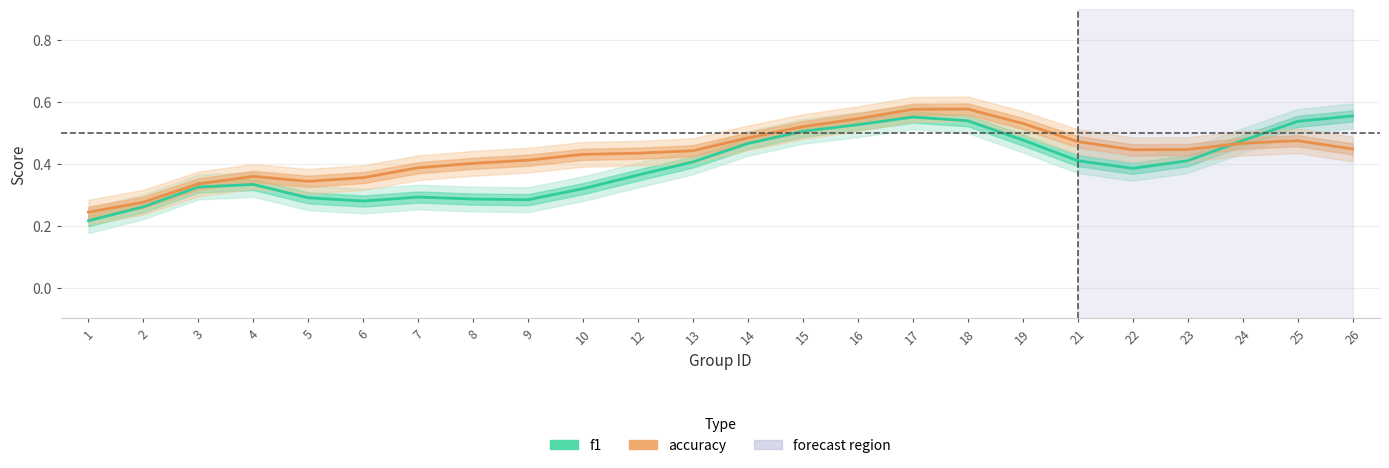

What is the sum of the f1 values at 14 and 17?

1.0